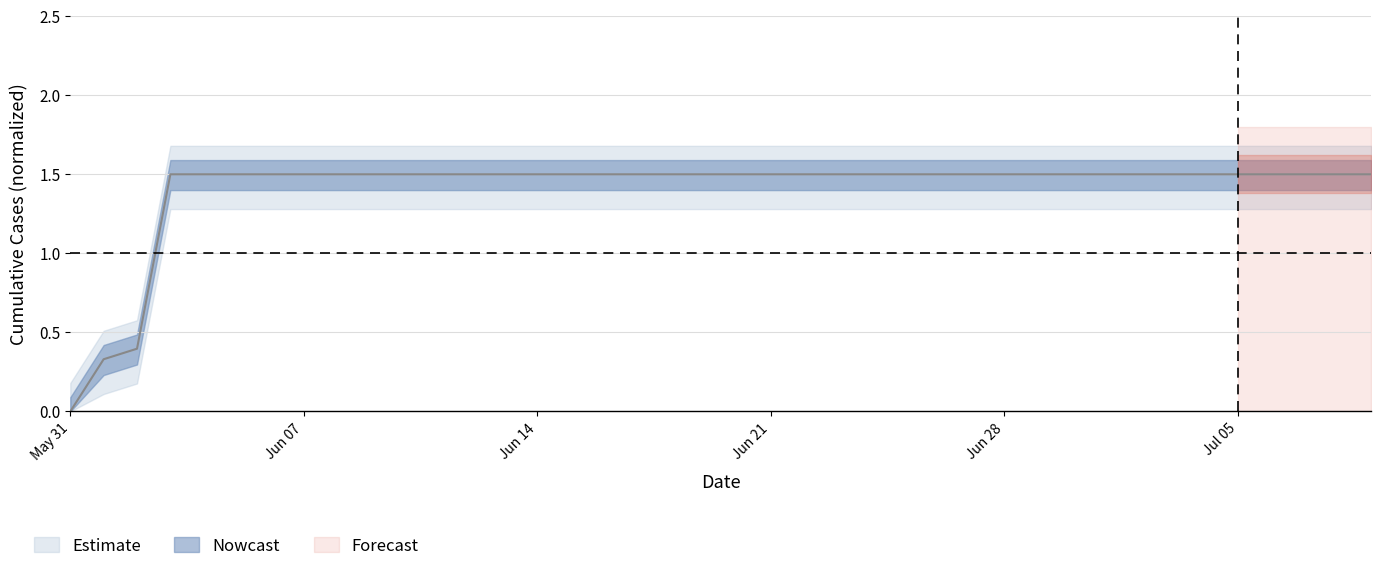

What is the average value?

1.4